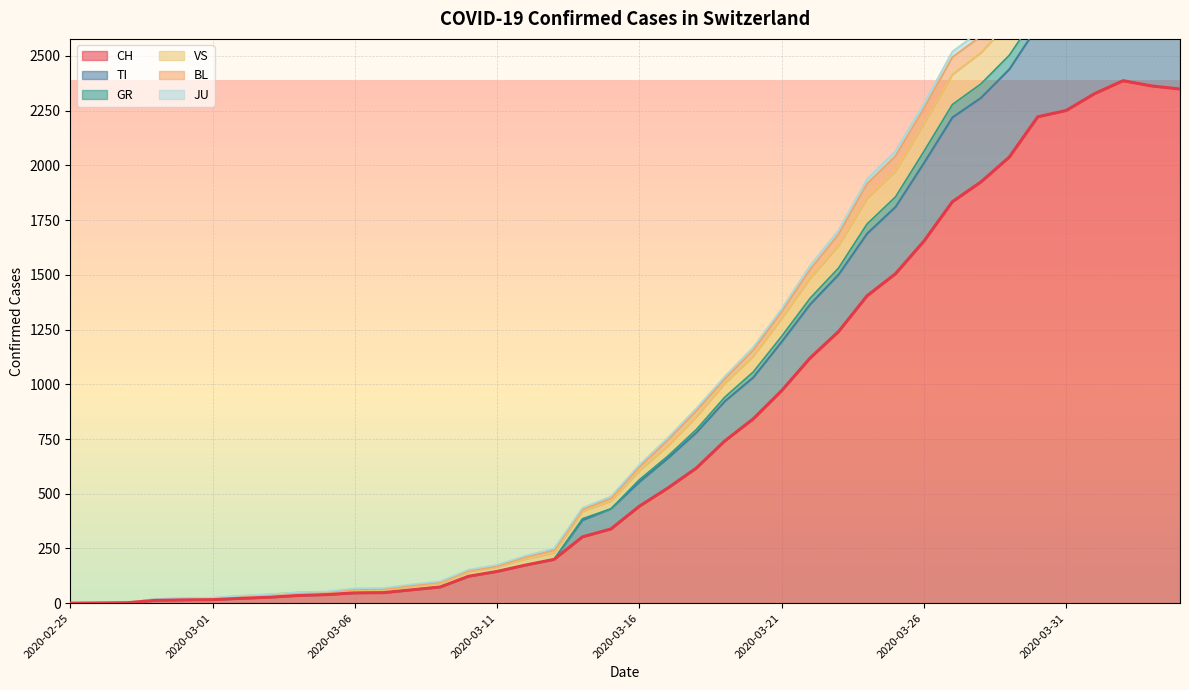

In TI, how many points are higher than both neighbors (excluding endpoints)?

1